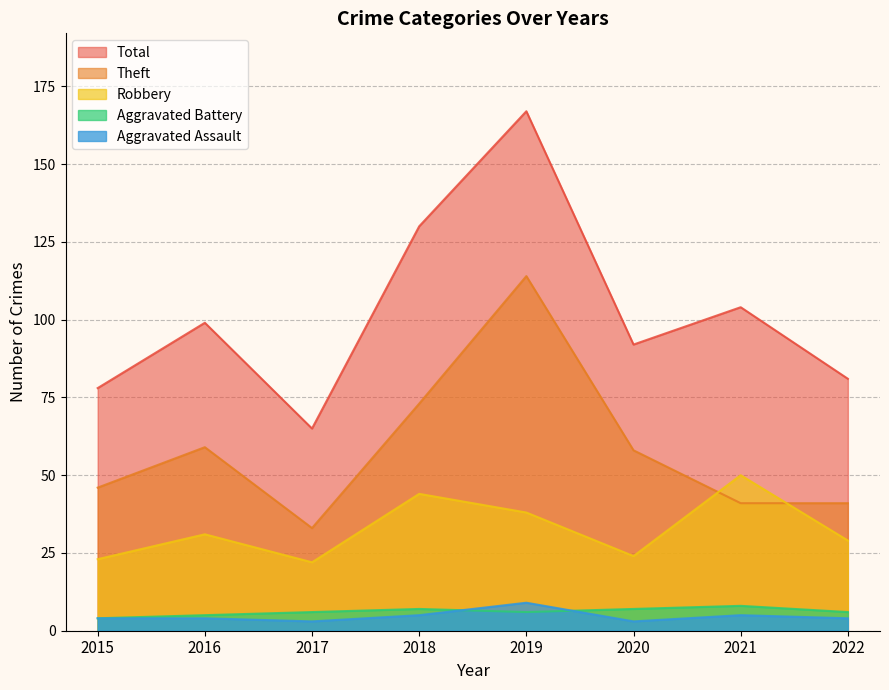

At how many categories does at least one series exceed 124?

2